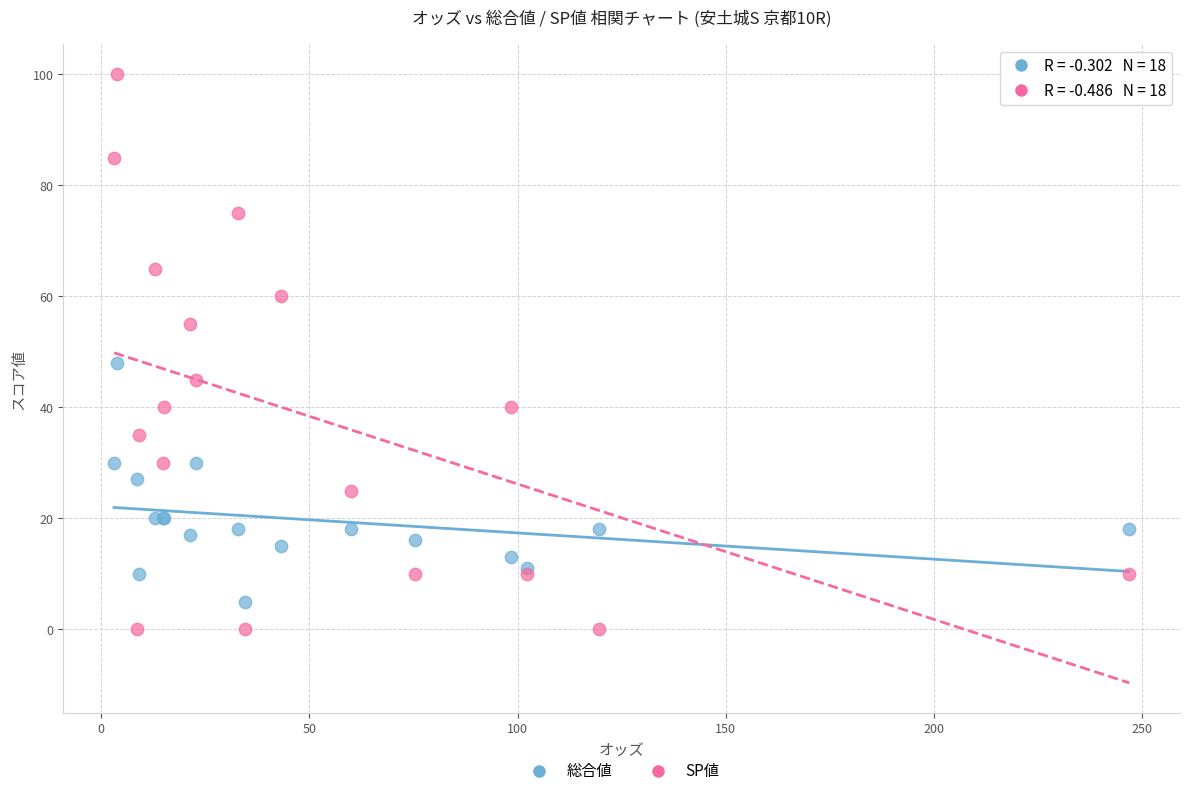

Which series reaches the maximum Y coordinate?

SP値